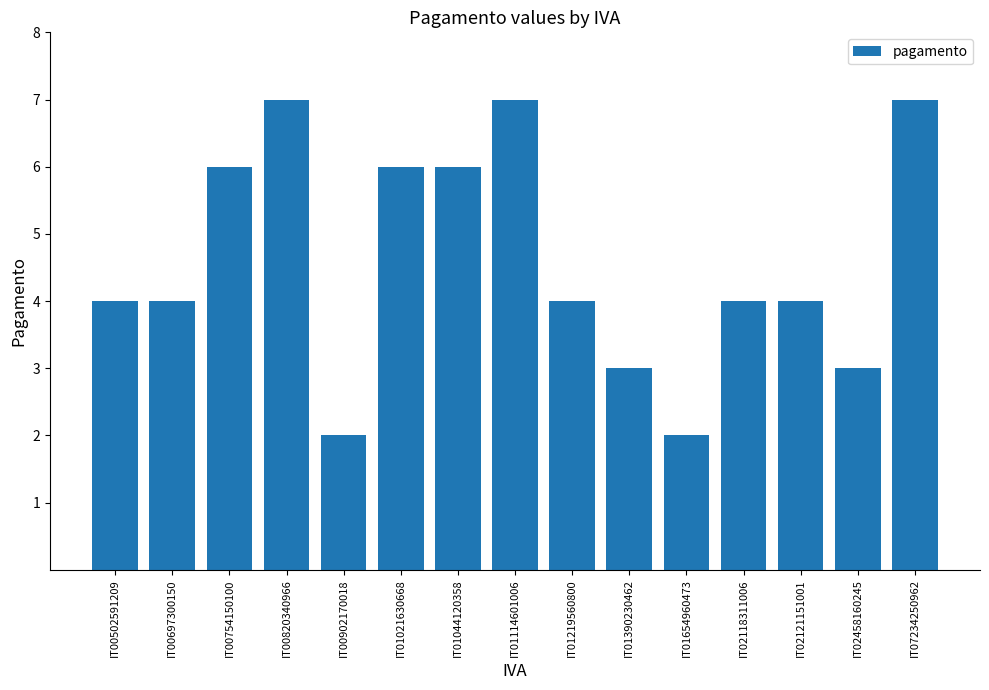

Read the value at IT01114601006.

7